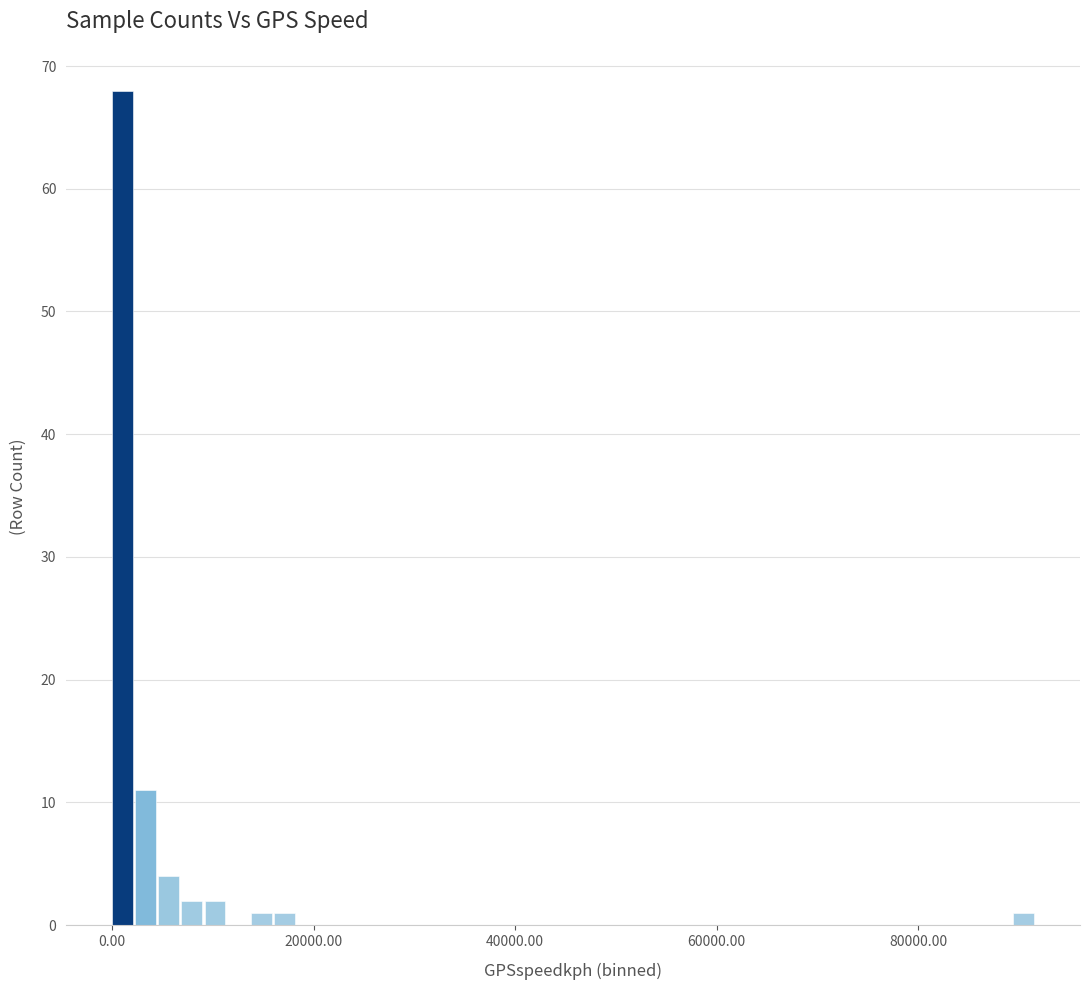

Around what value on the x-axis is the tallest bar? Give the approximate position of its centre, as read against the axis.

2000